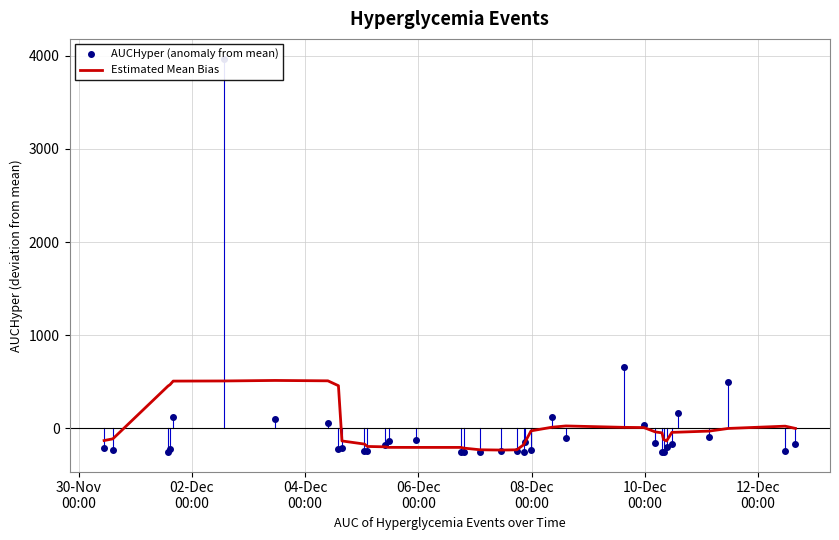

What is the highest value of the Estimated Mean Bias series?

515.1